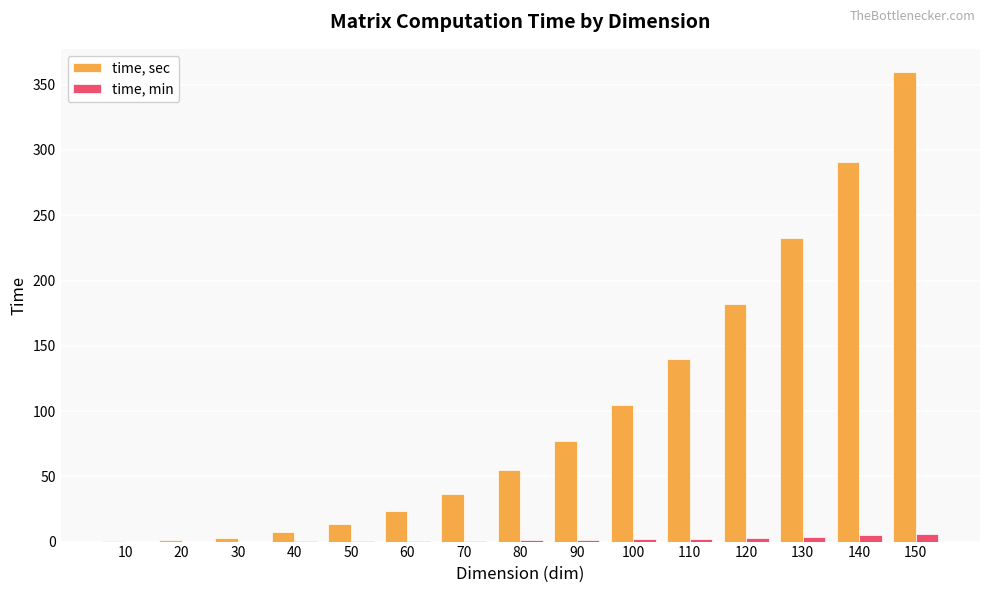

Which series has the widest spread of values?

time, sec